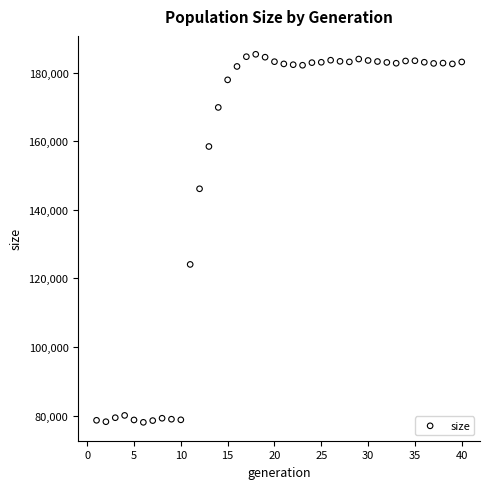

What Y value in the scatter plot is closest to 131708?

124091